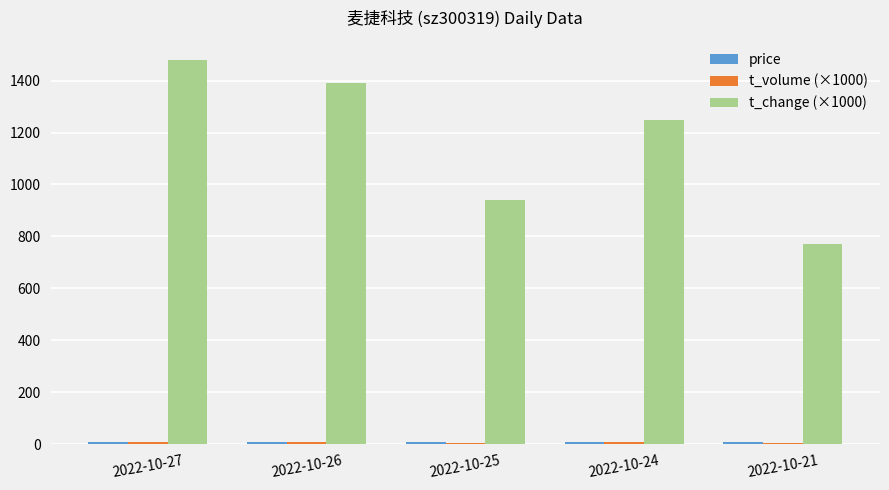

Which series has the largest total across all categories?

t_change (×1000)